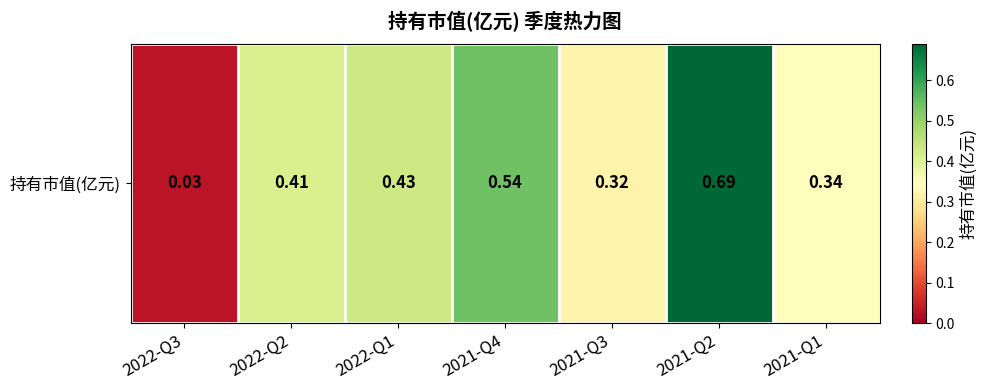

The value at 2022-Q2 is 0.6. True or false?

False